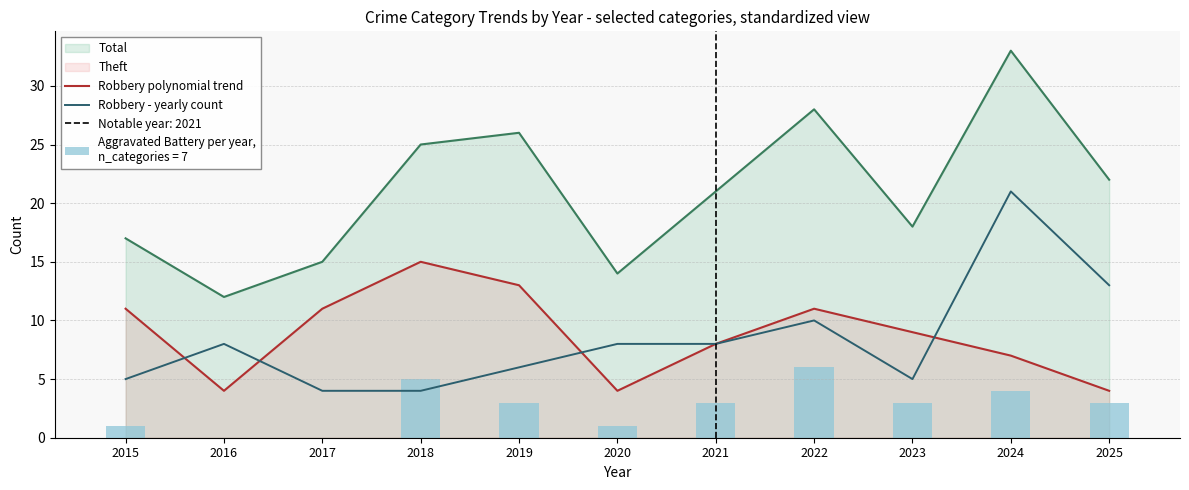

True or false: Total and Robbery polynomial trend intersect in this chart.

False